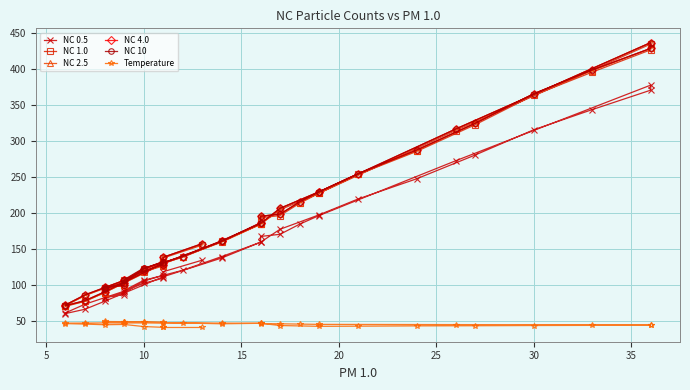

True or false: NC 4.0 has more than 2 points higher than both neighbors.

False